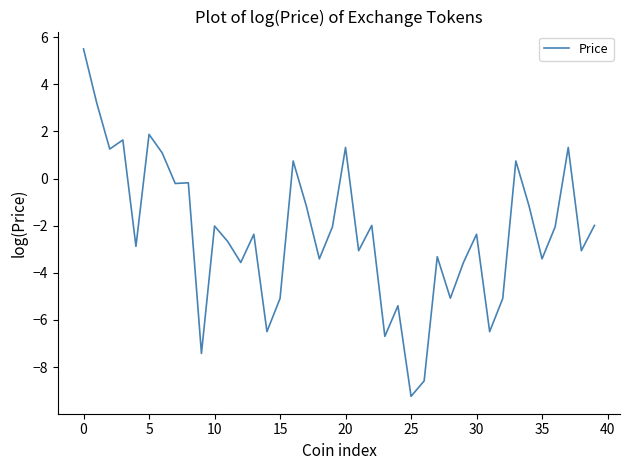

What is the difference between the maximum and minimum values?

14.7